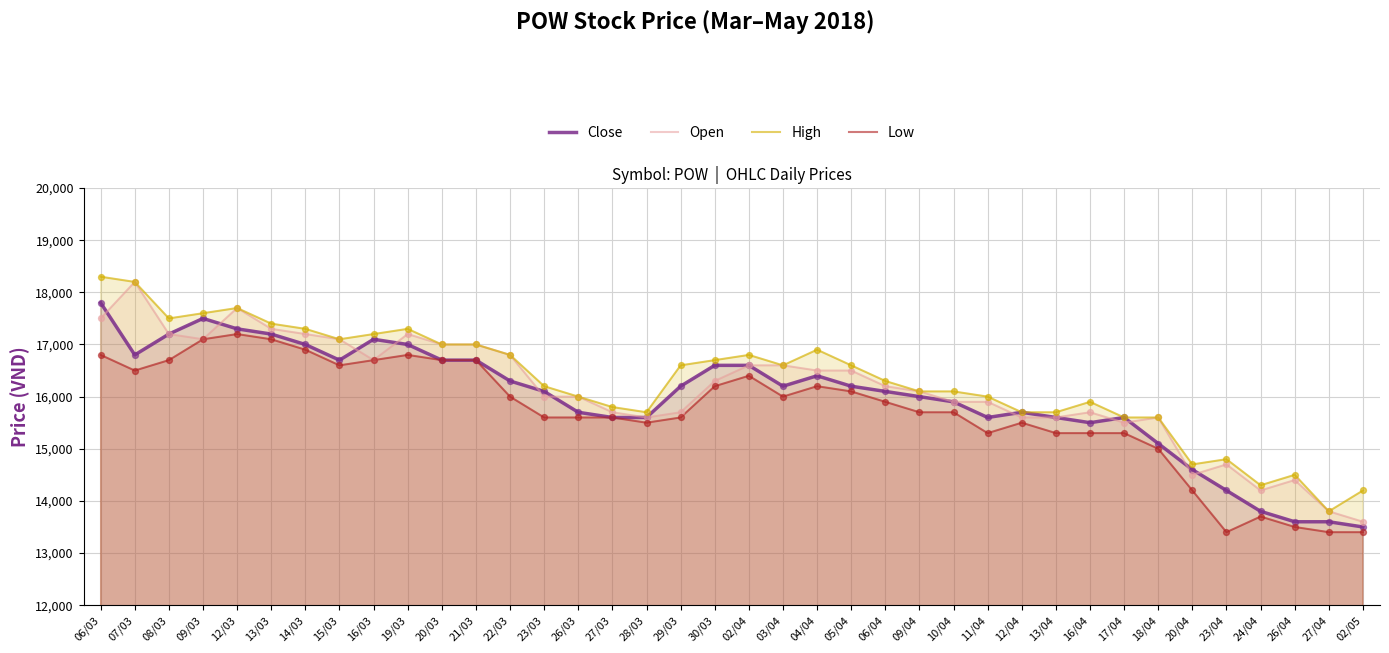

Which series contains the lowest Y value?

Low